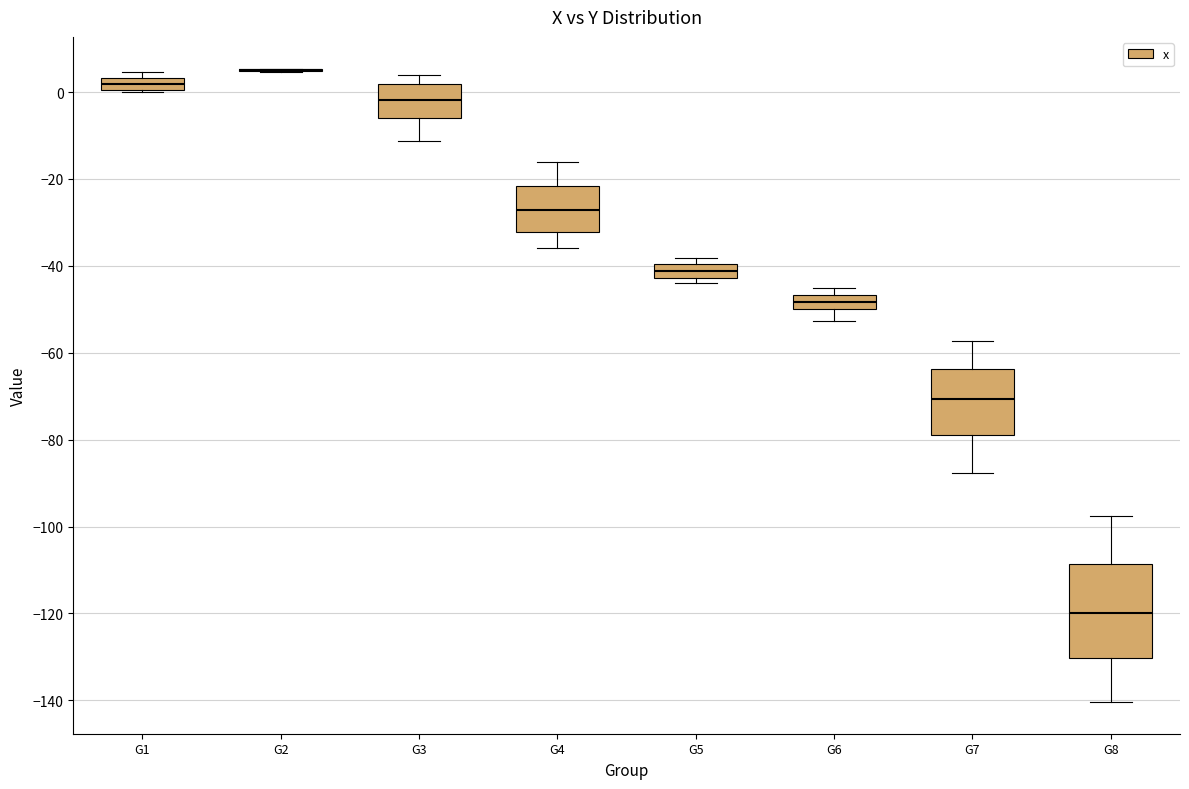

Which box is the tallest, from its lower edge to its upper edge?

G8